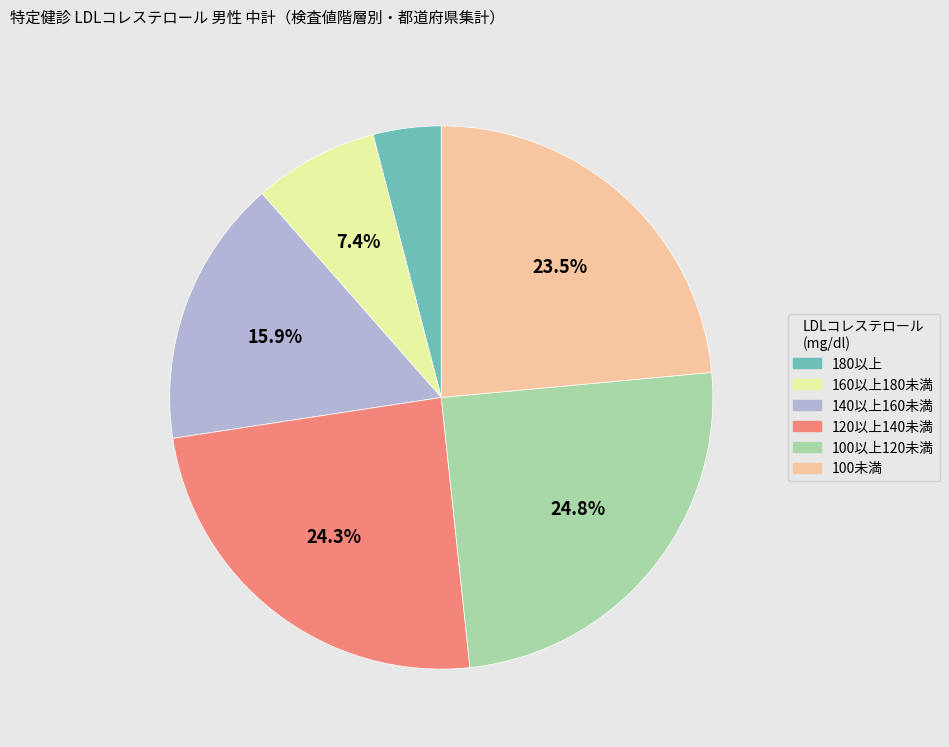

Count the number of slices in the pie.

6